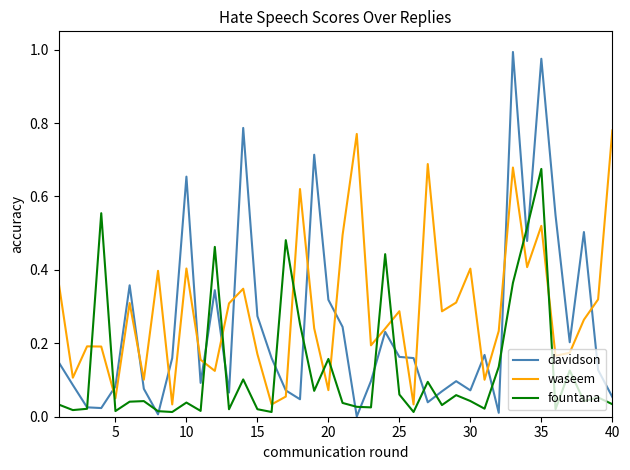

What are all the series names shown in the legend?

davidson, waseem, fountana